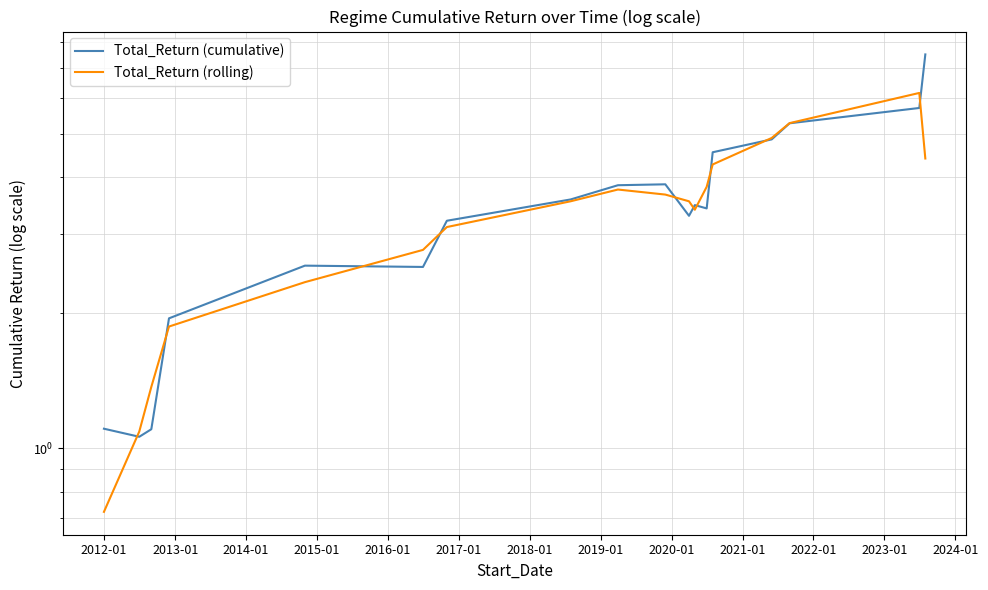

The Total_Return (cumulative) series shows 5.5 at 2019-01. True or false?

False